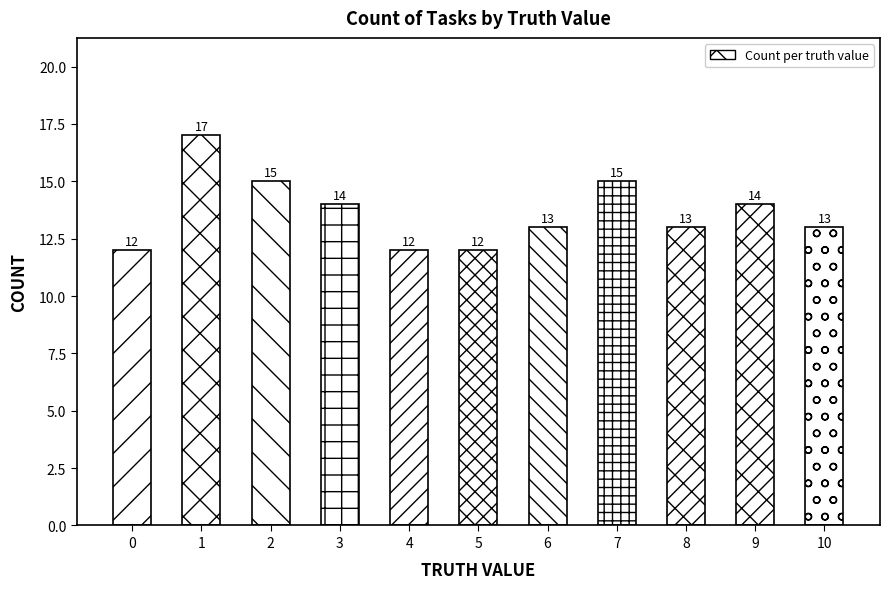

What value does the data have at 8?

13